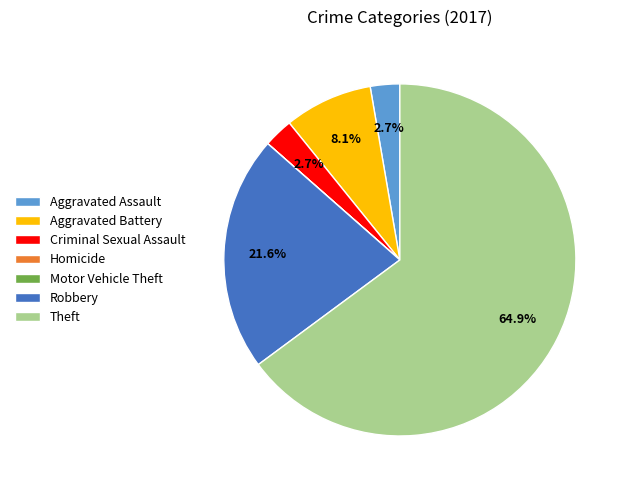

How much of the chart is everything except Aggravated Battery?

91.9%